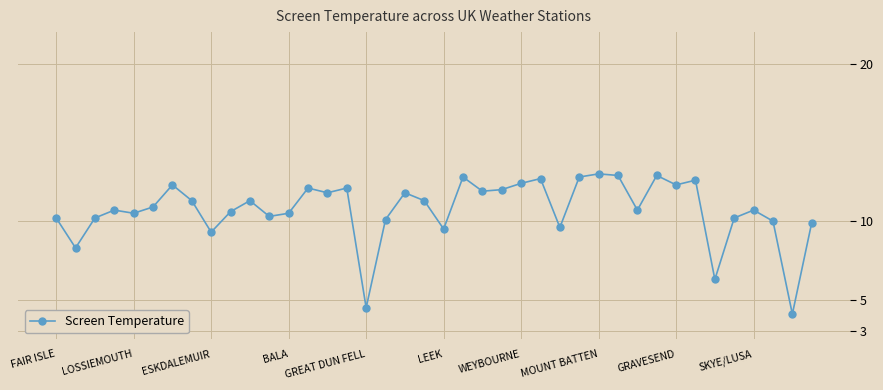

What is the value of the 36th point from the left?

10.2